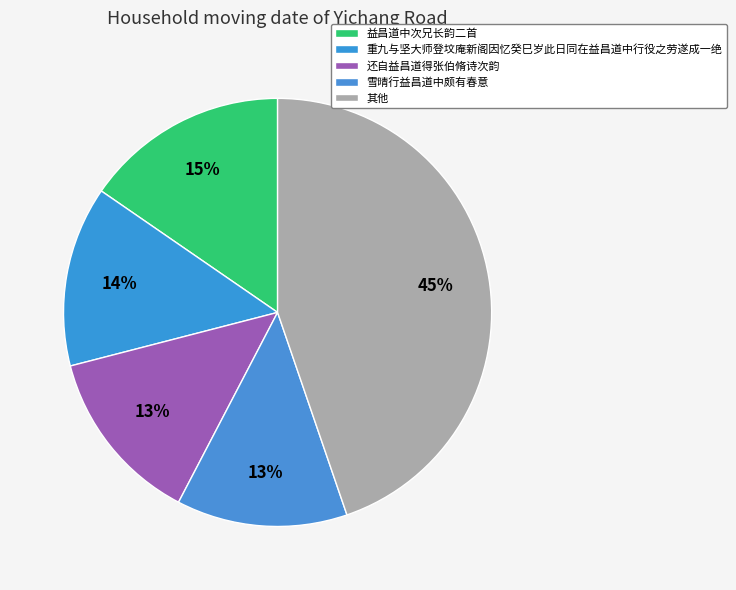

How many slices are in this pie chart?

5